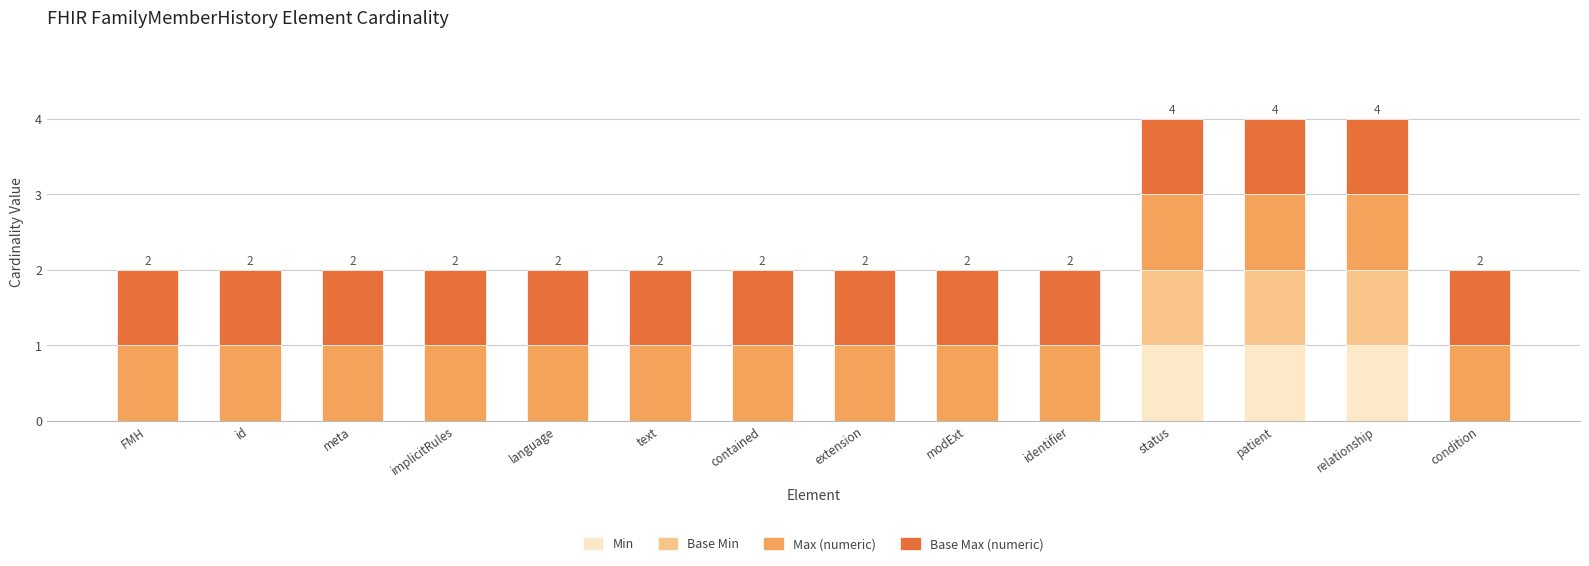

Is it true that Min equals 0 at implicitRules?

True